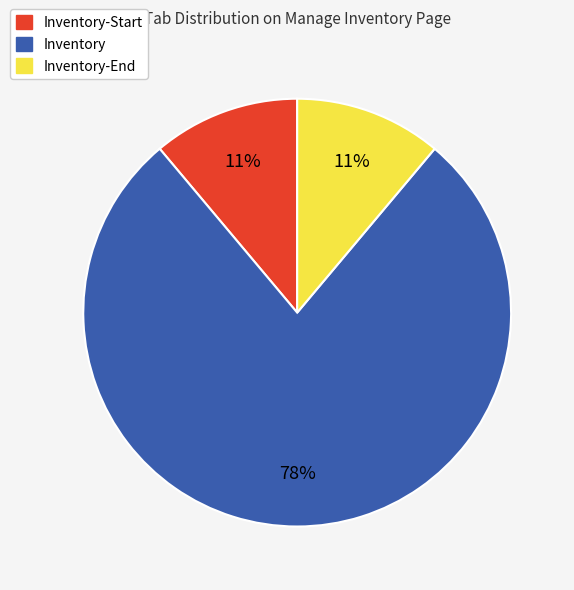

Count the number of slices in the pie.

3